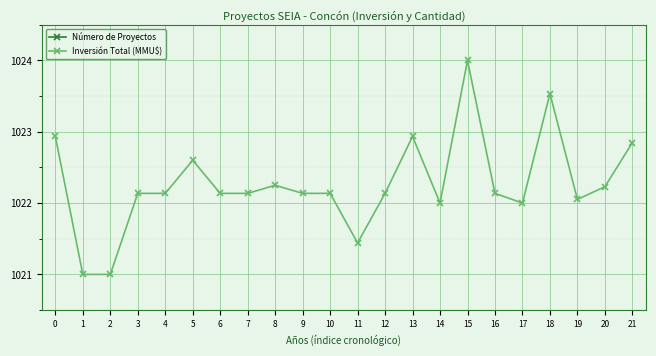

True or false: Número de Proyectos and Inversión Total (MMU$) intersect in this chart.

False